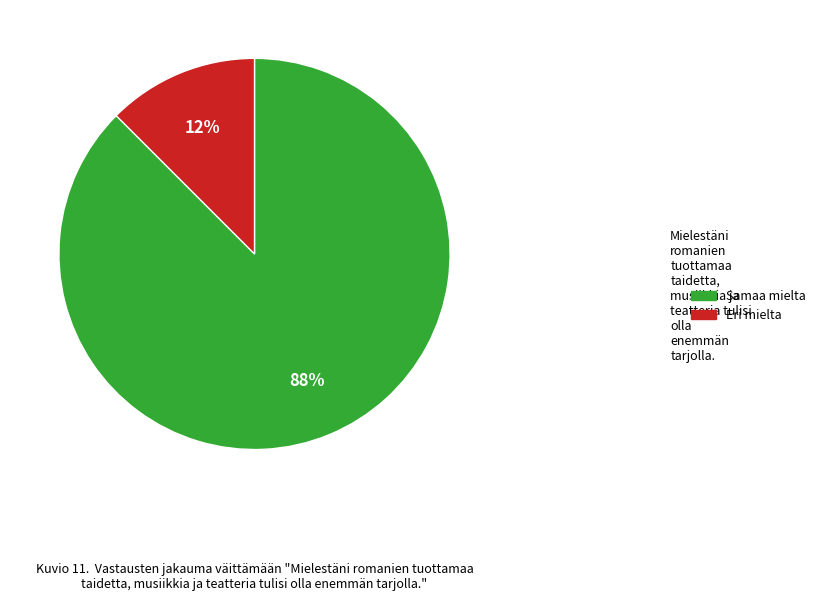

Is there any slice that represents more than half of the pie?

Yes